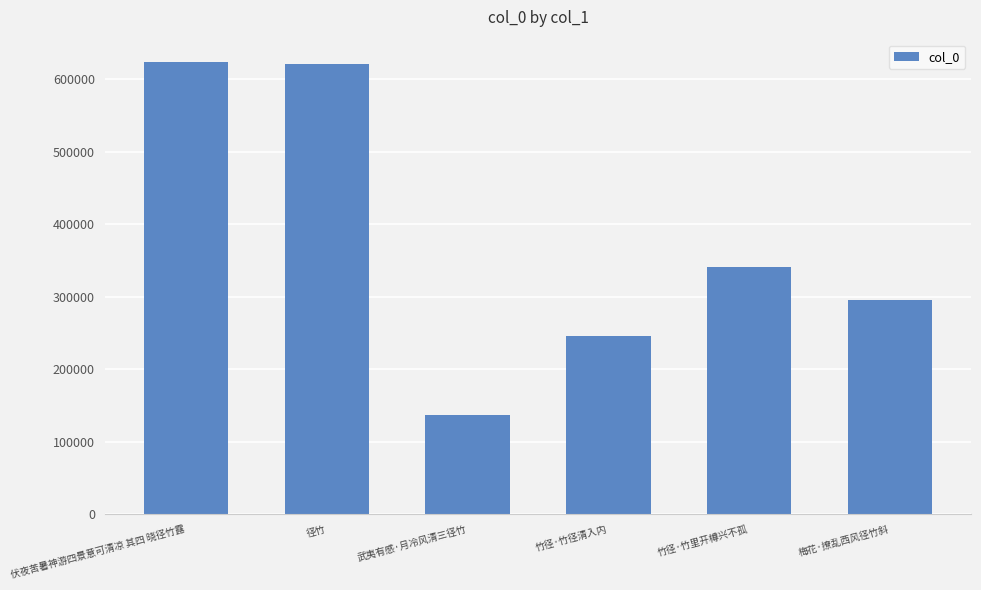

What is the change in value from 伏夜苦暑神游四景意可清凉 其四 晓径竹露 to 竹径·竹里开樽兴不孤?

-282152